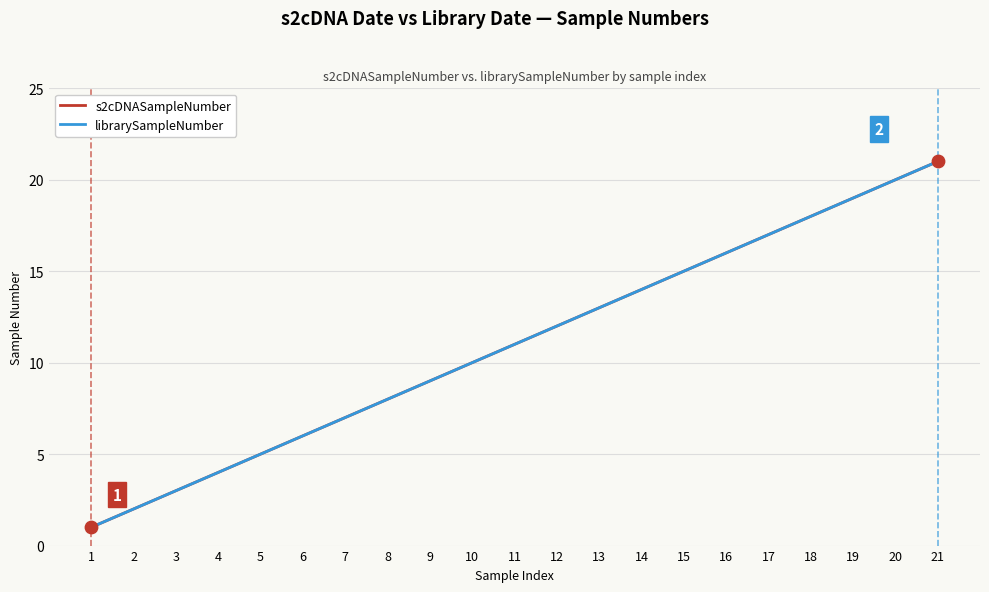

At how many categories does at least one series exceed 20?

1